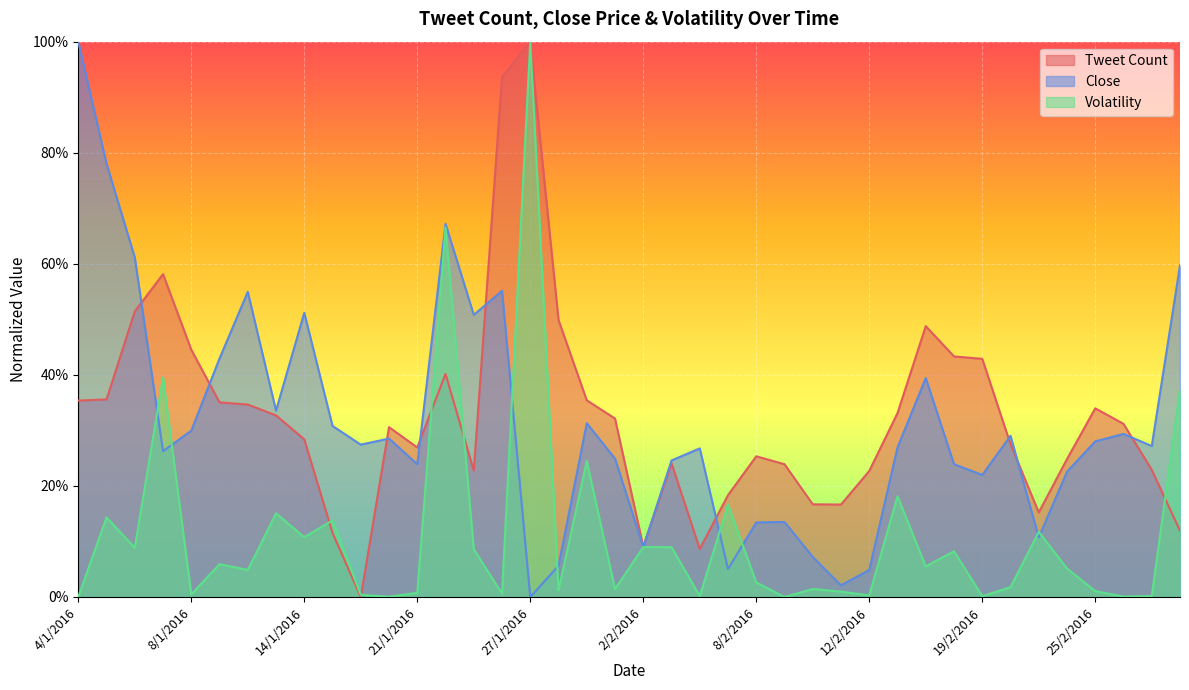

List the series in order of their peak value, lowest first.

Tweet Count, Close, Volatility